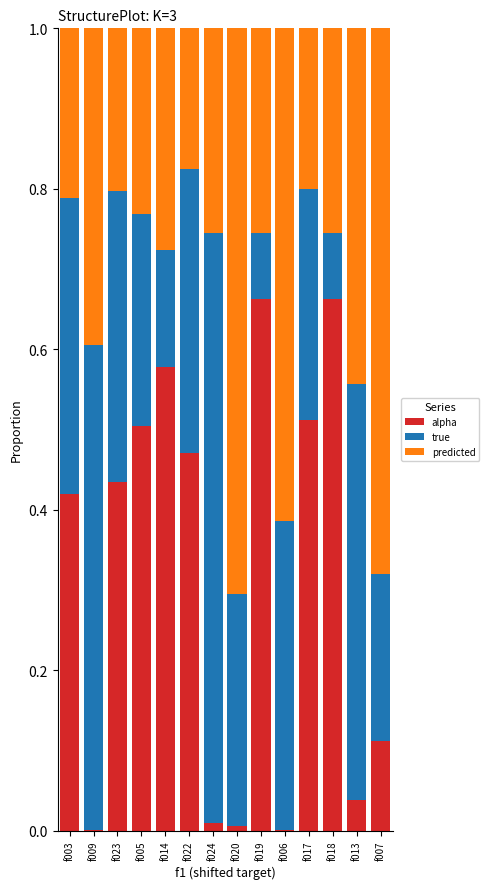

What is the sum of all alpha values?

4.4